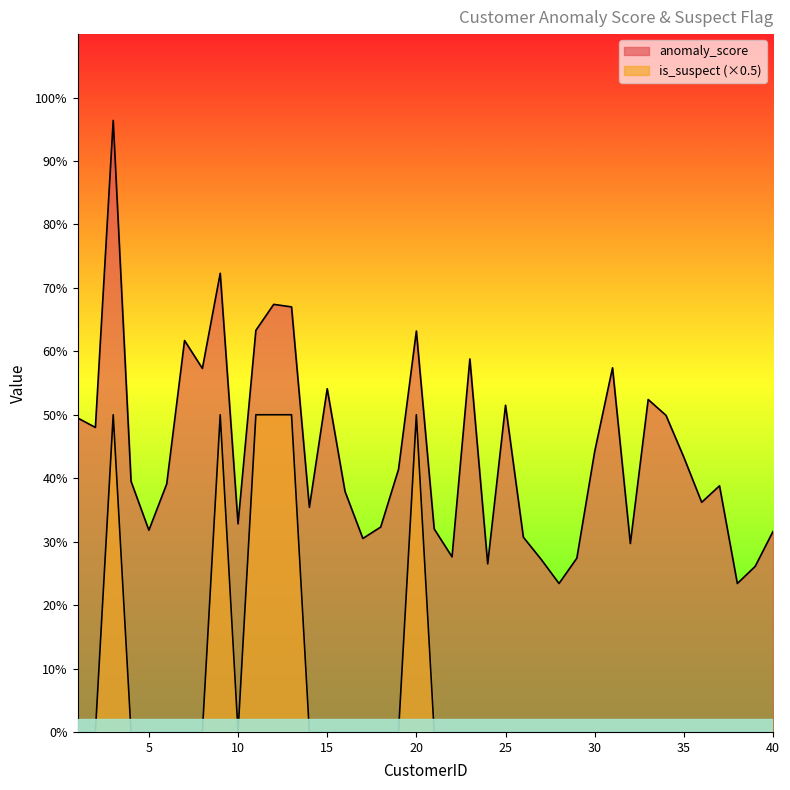

In anomaly_score, how many points are higher than both neighbors (excluding endpoints)?

11